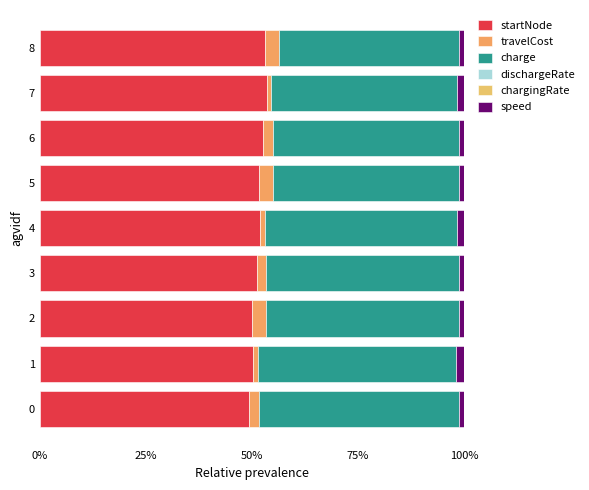

What is the label of the 8th bar from the left?

7